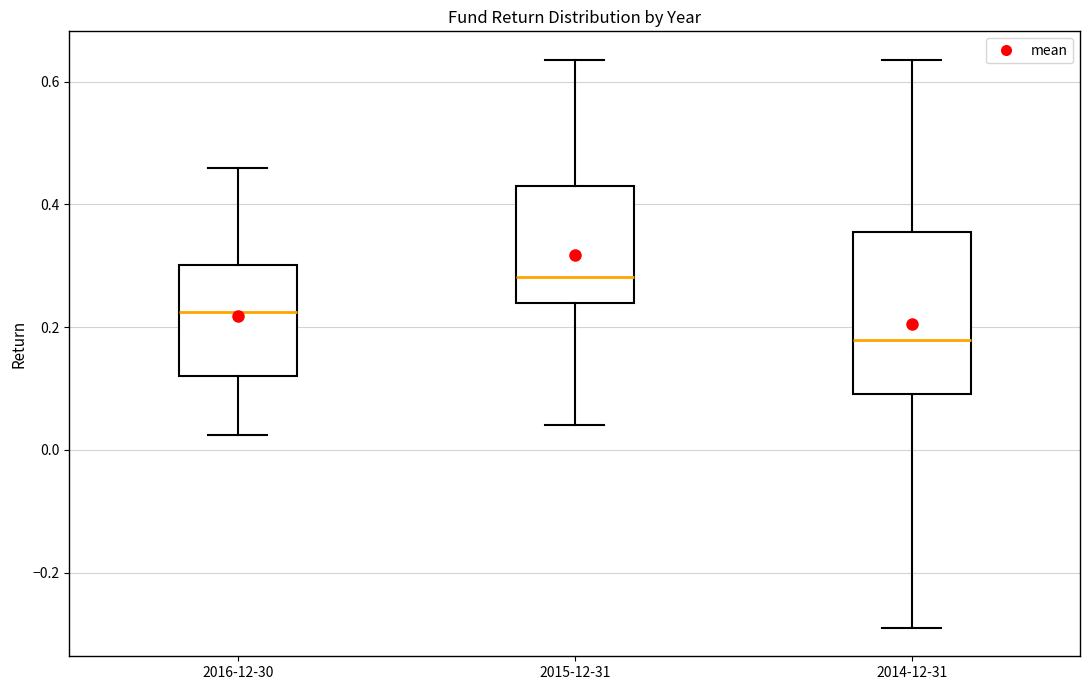

Which box has the lowest median line?

2014-12-31